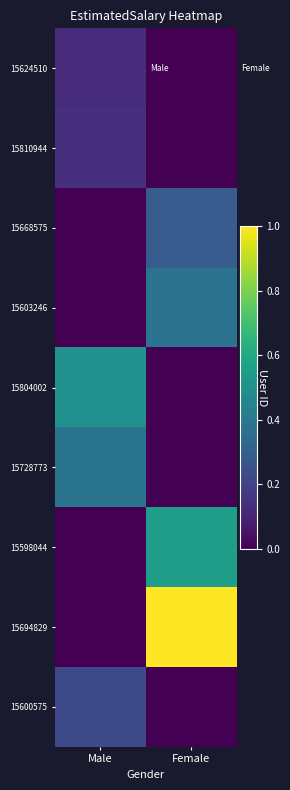

What is the spread (max minus min) of values at Male?

0.5